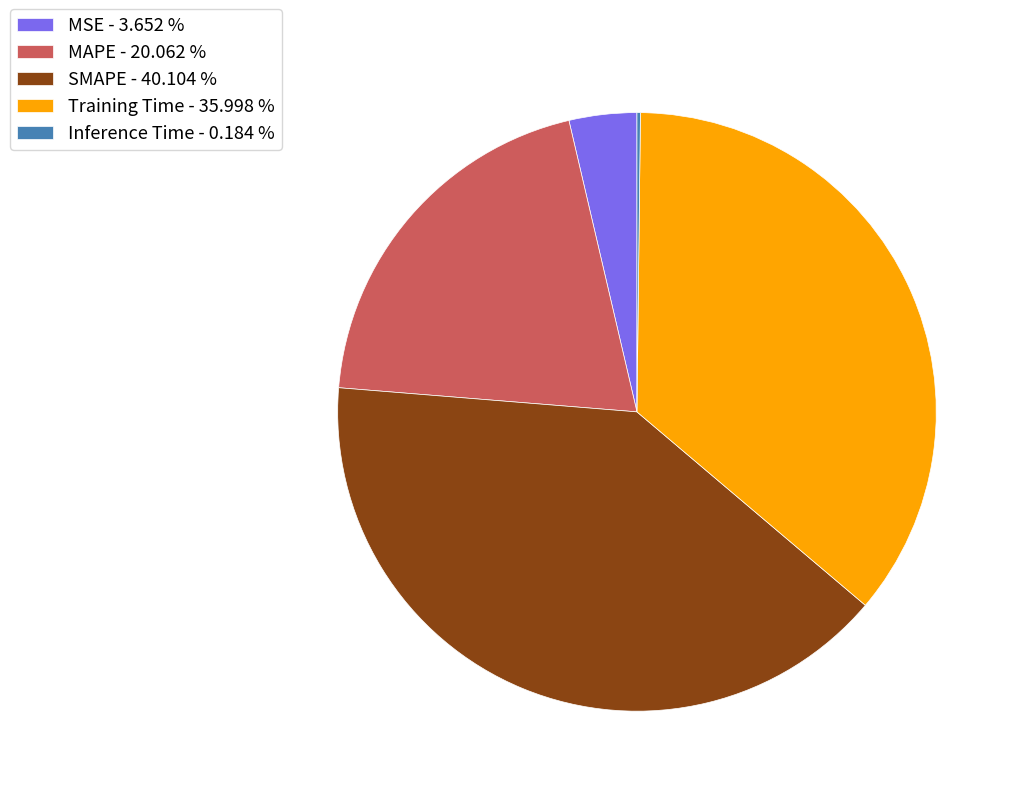

Which has a higher value, SMAPE - 40.104 % or MAPE - 20.062 %?

SMAPE - 40.104 %